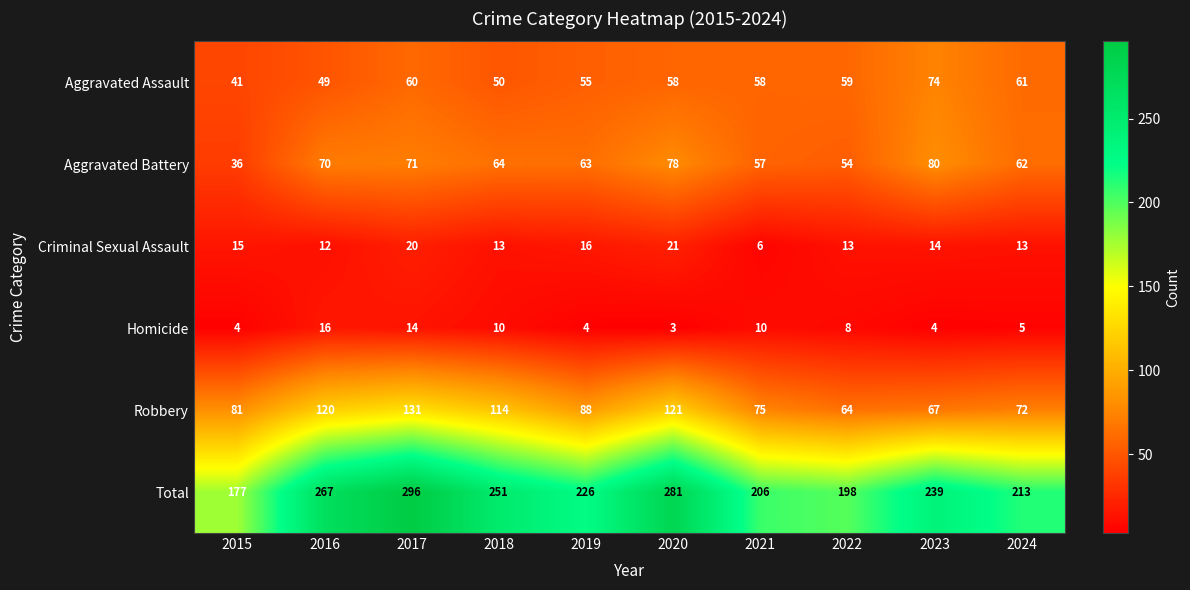

Count the number of data series in this chart.

6